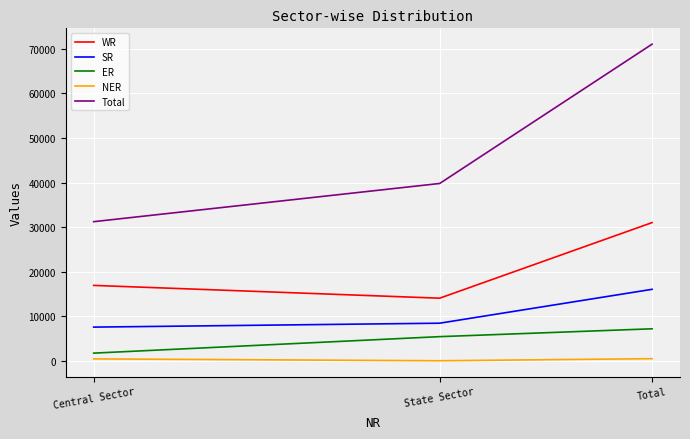

What is the difference between the maximum and minimum values in the ER series?

5455